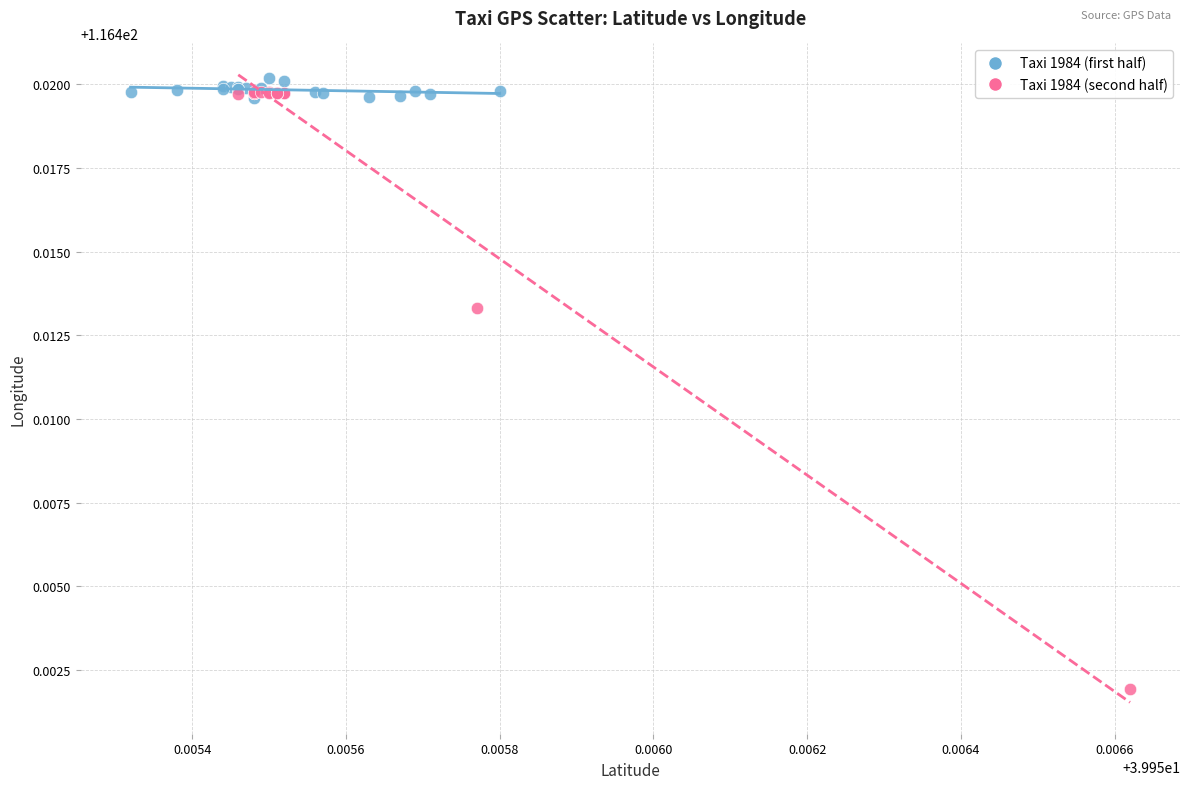

What are all the series names shown in the legend?

Taxi 1984 (first half), Taxi 1984 (second half)